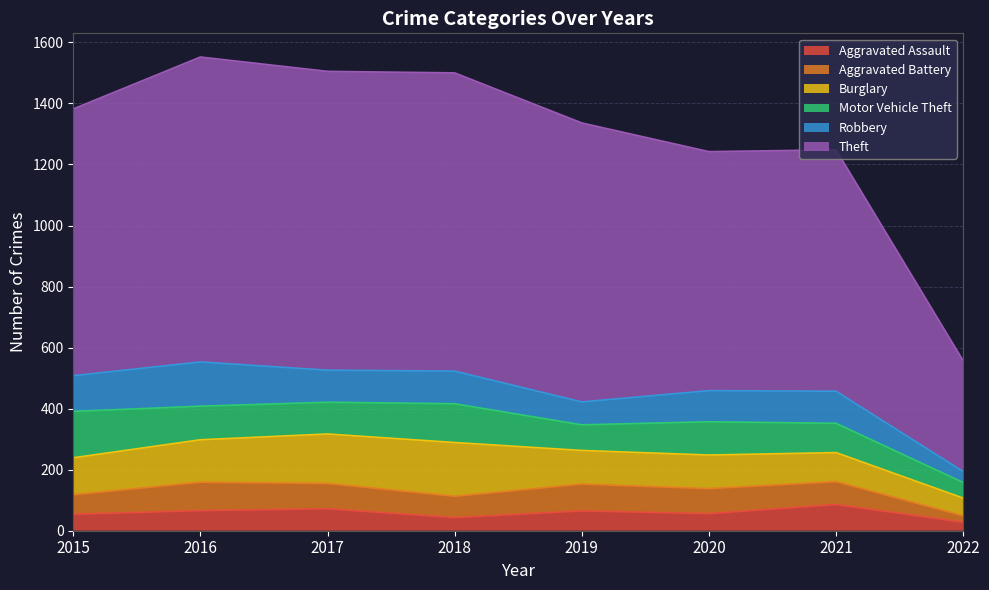

True or false: Theft and Robbery intersect in this chart.

False